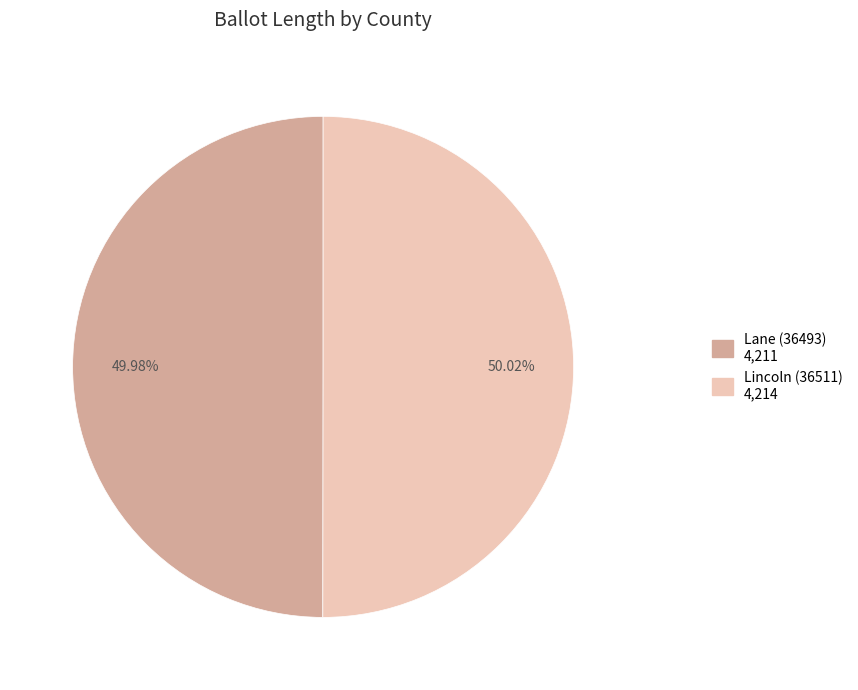

To the nearest percent, what percentage of the pie is Lane (36493)?

50%